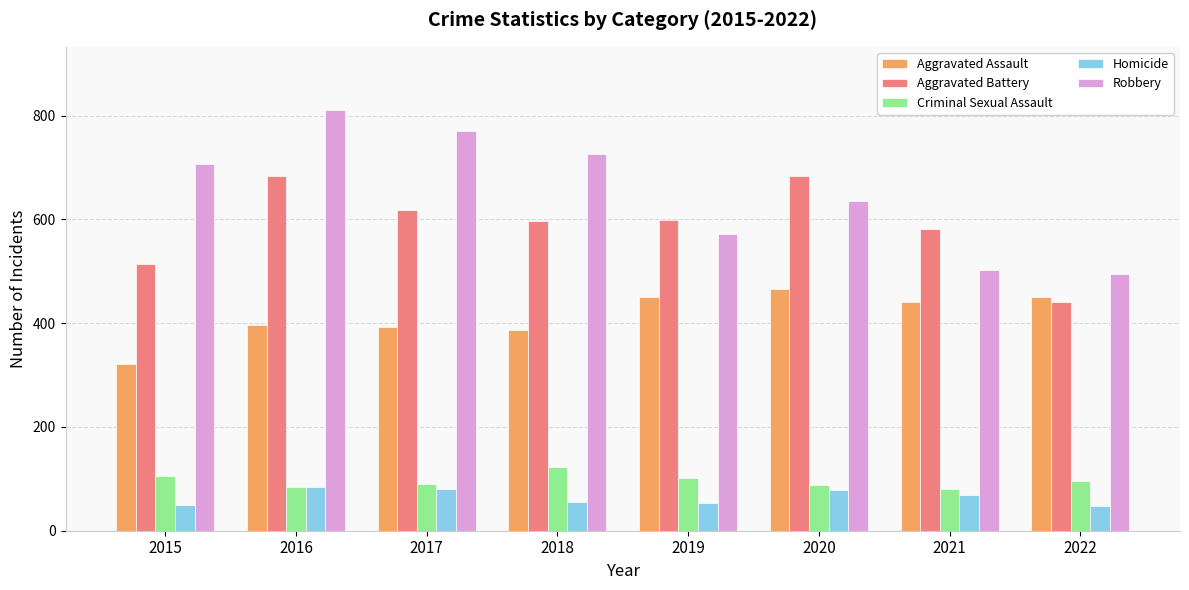

Between 2016 and 2021, which series saw the biggest shift?

Robbery